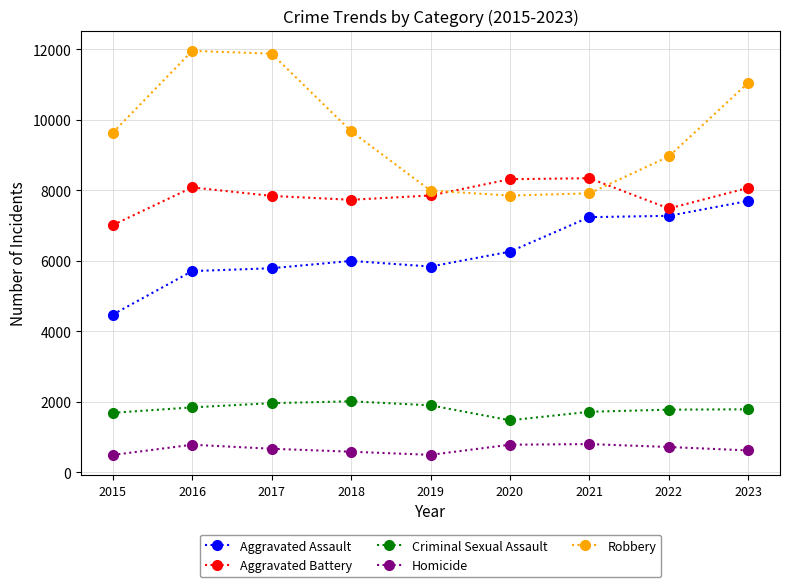

Which series changed the most between 2016 and 2020?

Robbery